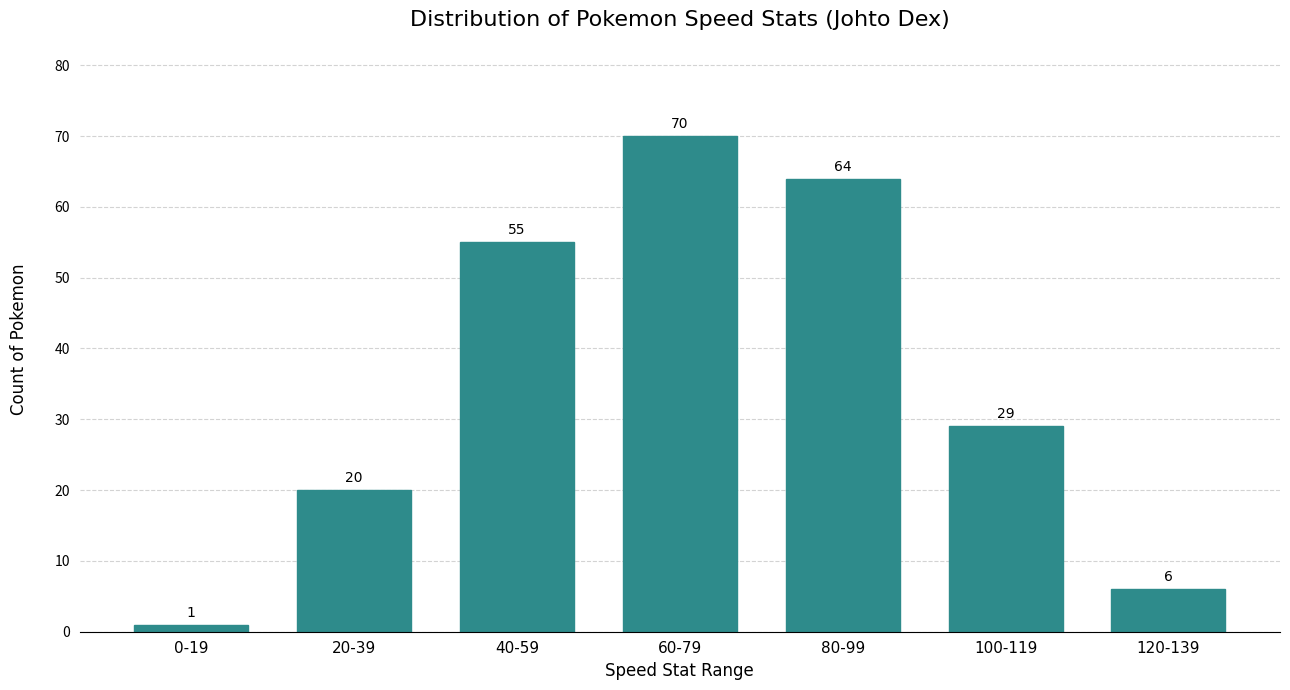

Reading left to right, what are all the values shown in this chart?

1	20	55	70	64	29	6